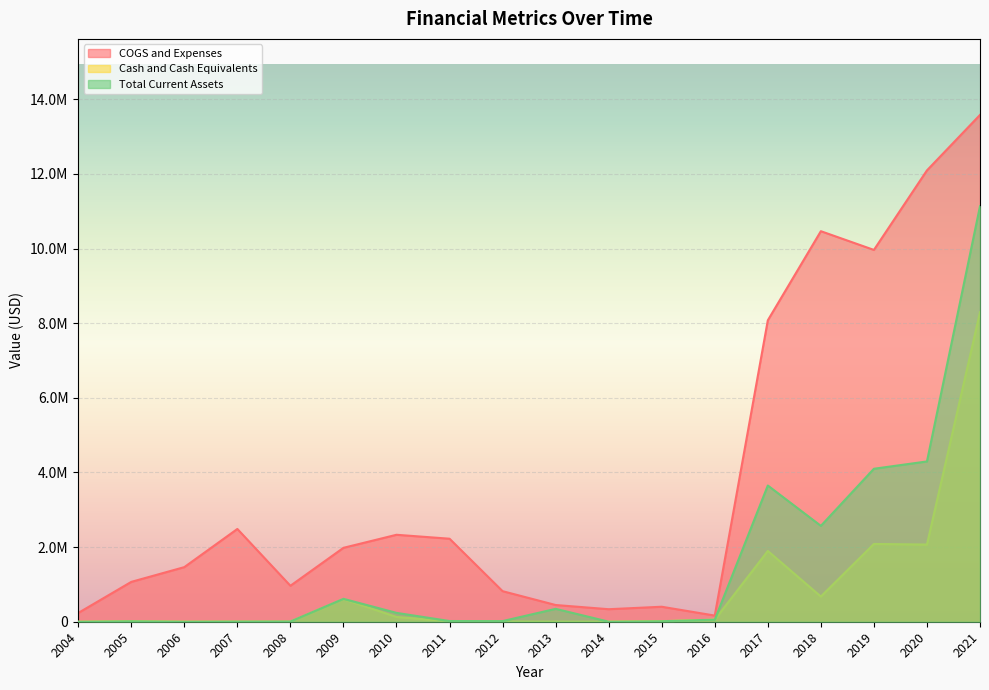

At 2010, list the series in order from smallest to largest.

Cash and Cash Equivalents, Total Current Assets, COGS and Expenses